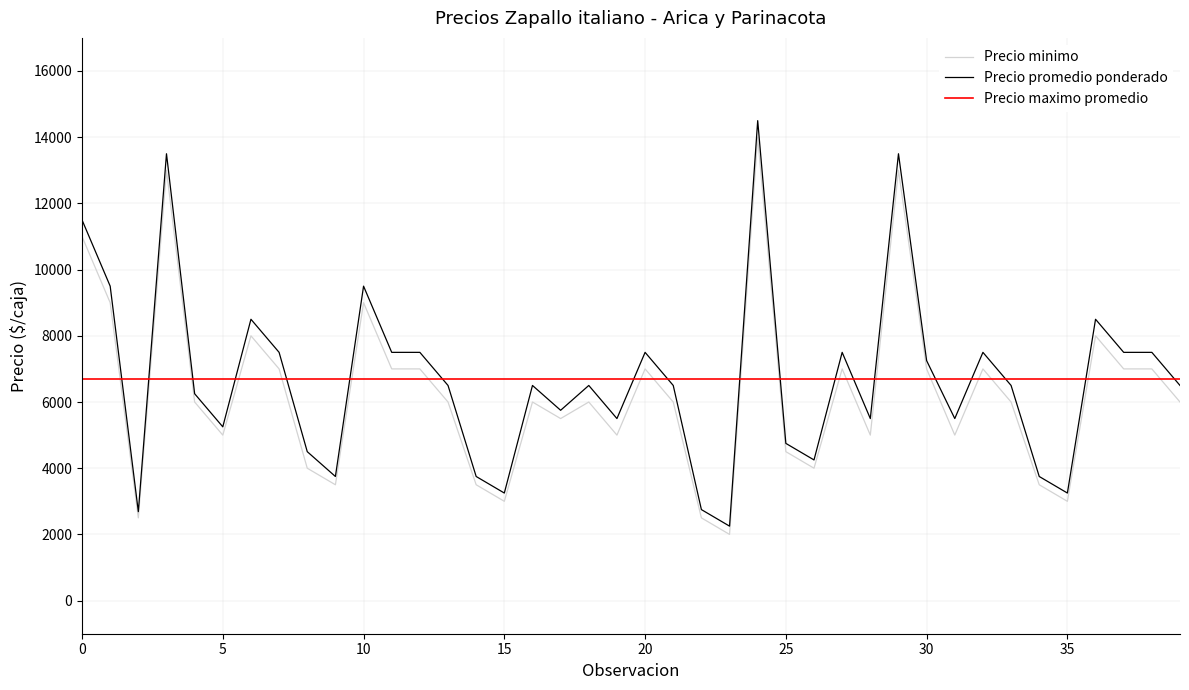

What is the lowest value of the Precio promedio ponderado series?

2250